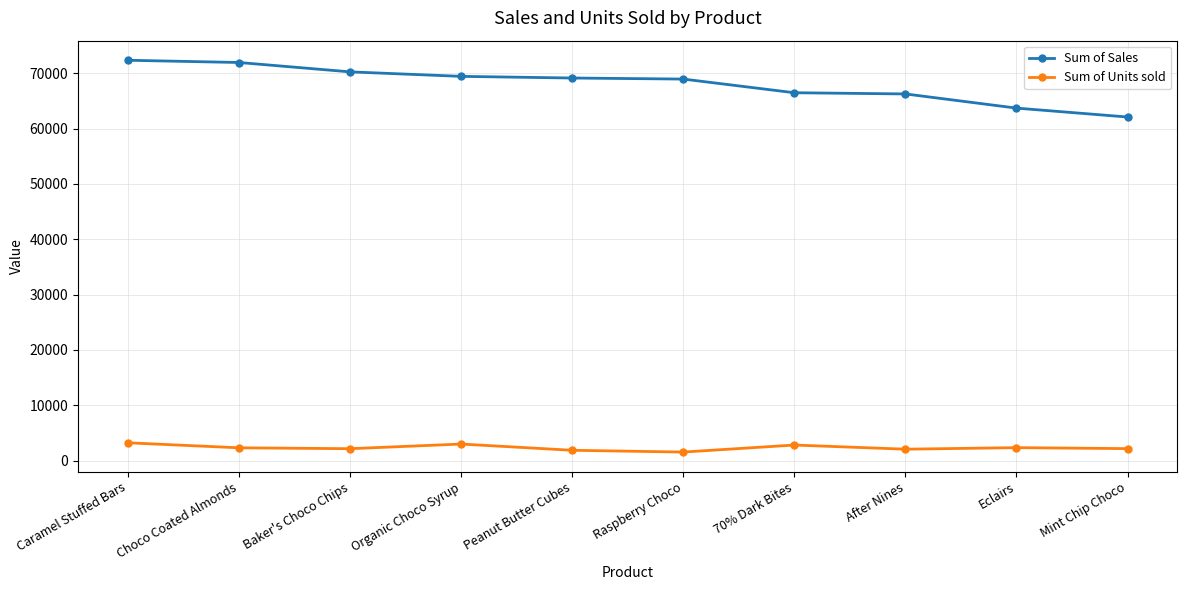

Is it true that Sum of Sales equals 71967 at Choco Coated Almonds?

True